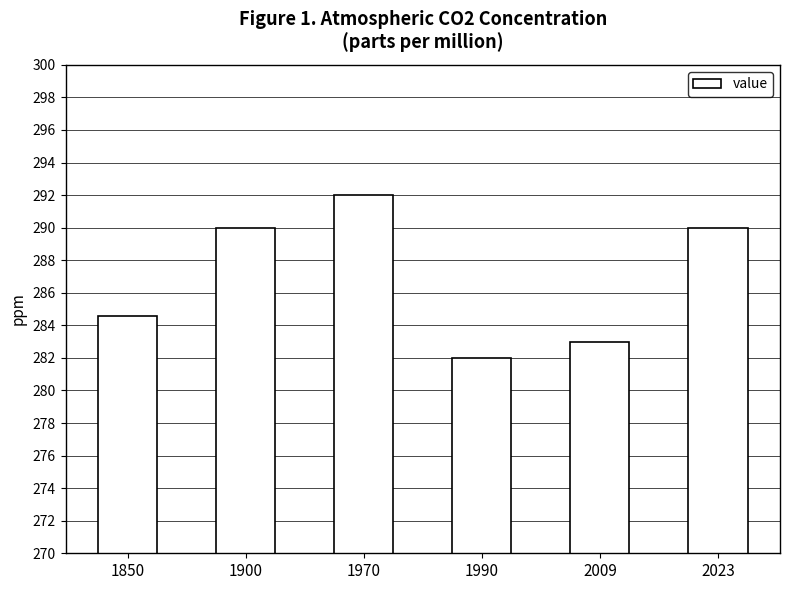

The chart shows a value of 129.8 at 1850. True or false?

False